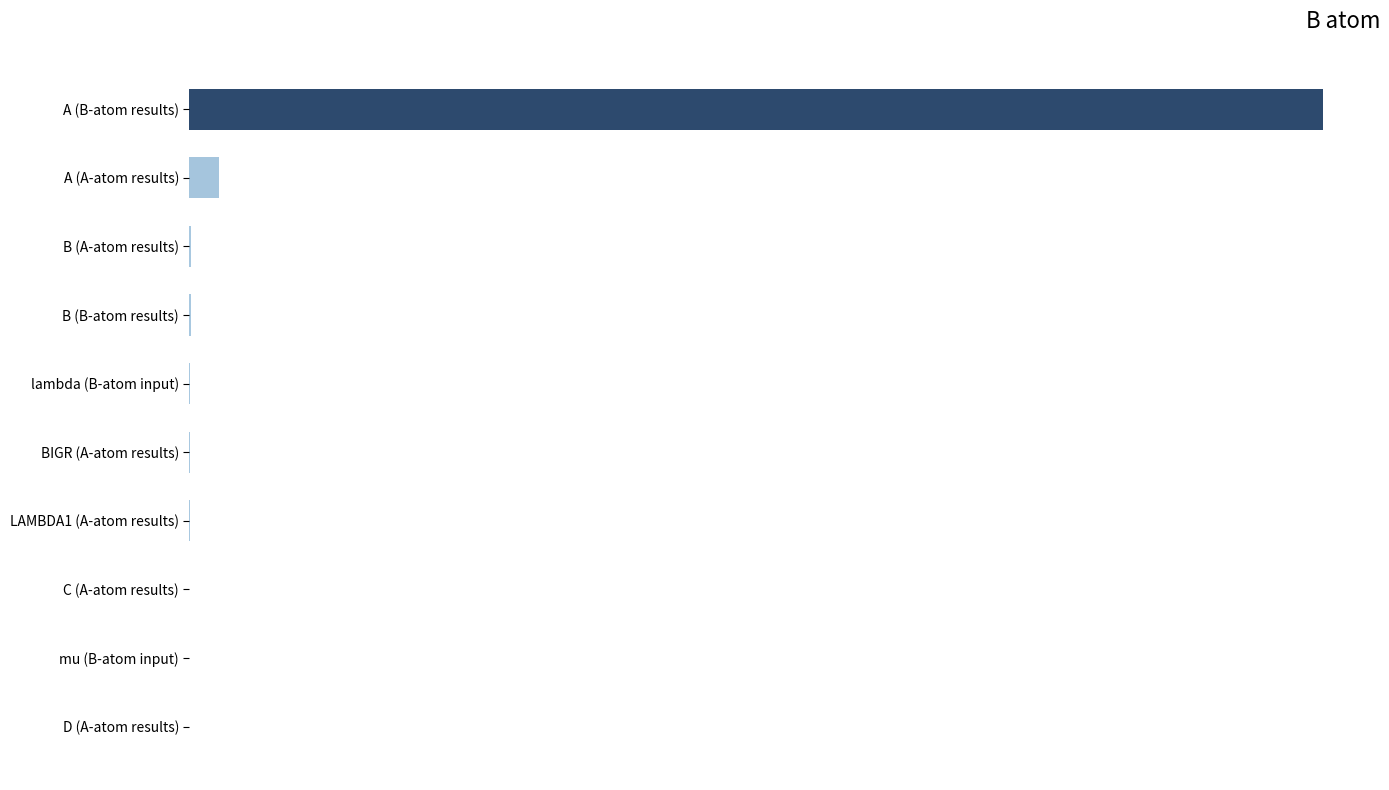

Are the bars horizontal?

Yes